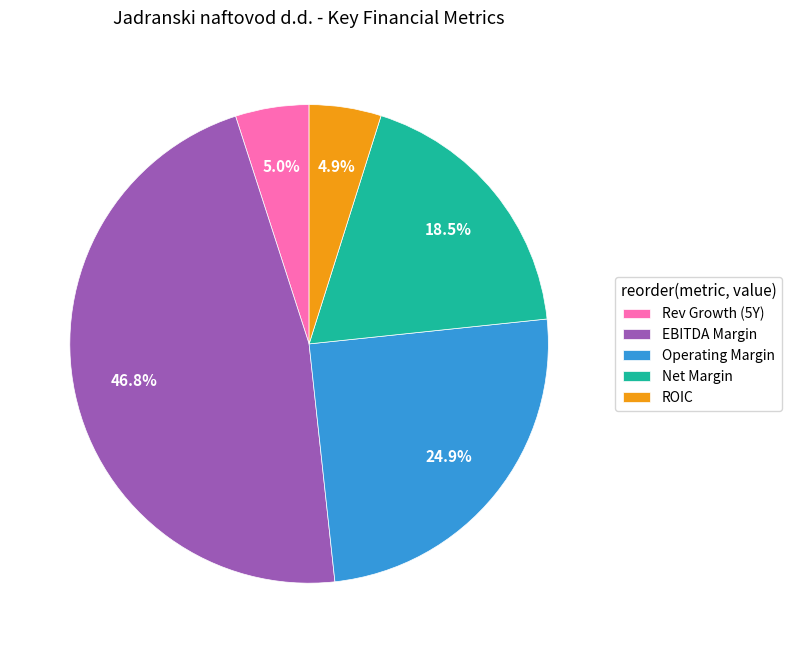

Count the number of slices in the pie.

5